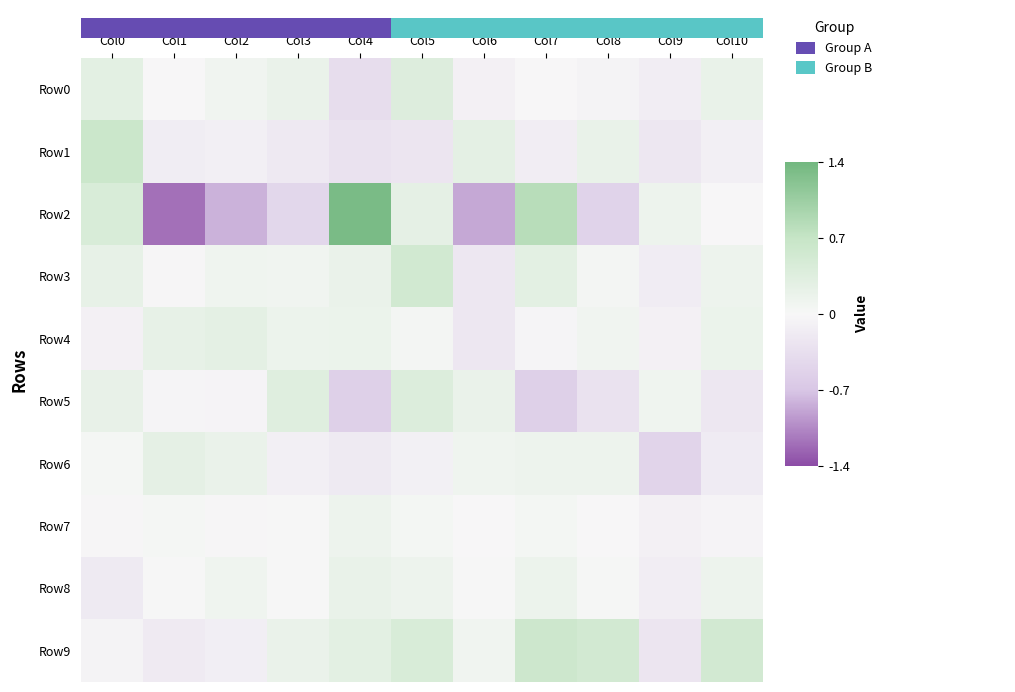

What is the maximum value shown in the chart?

1.3